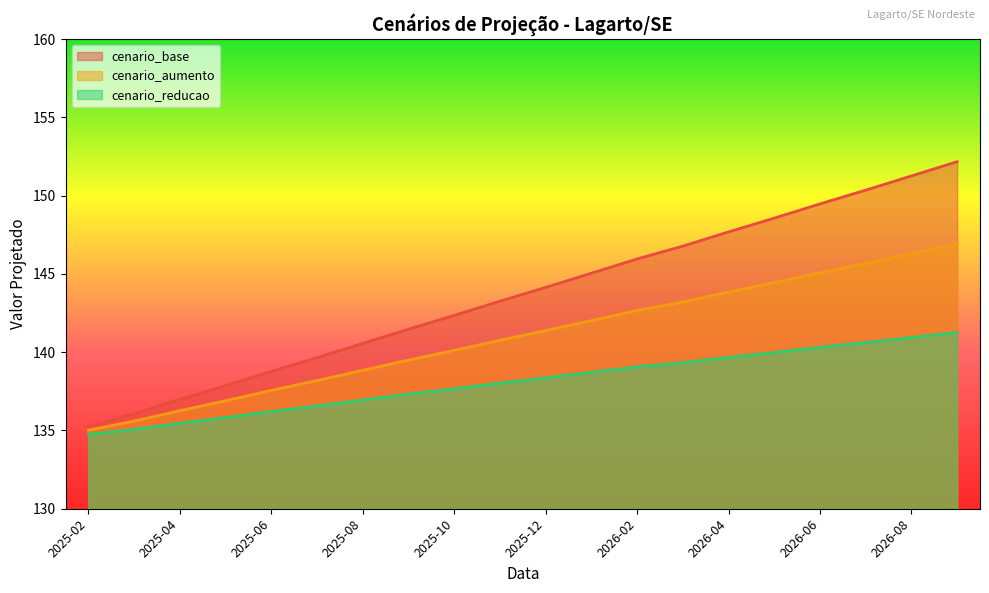

Does the chart display data point markers on the line(s)?

No